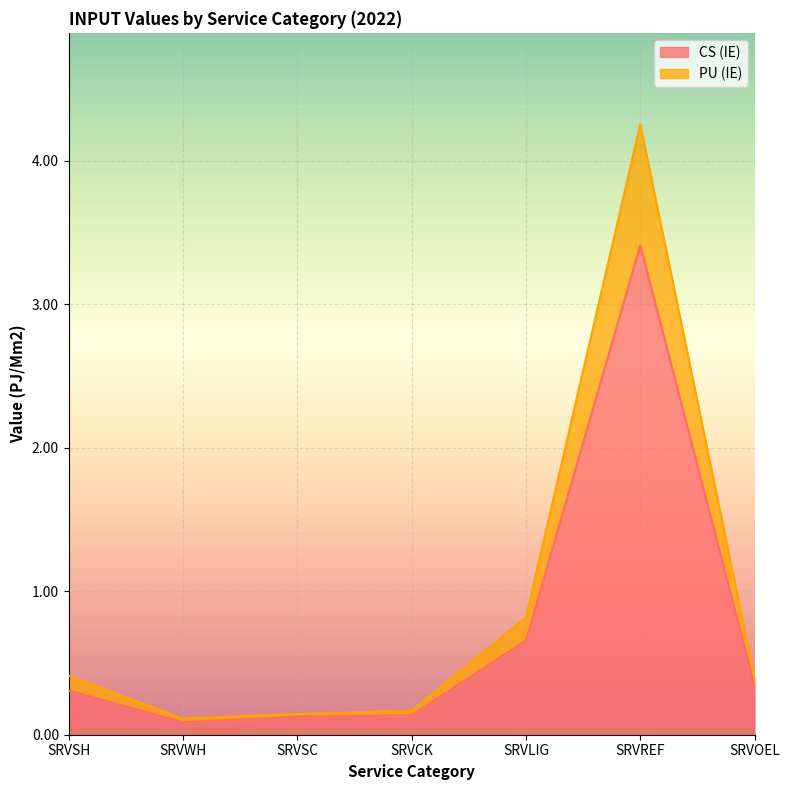

True or false: PU (IE) has more than 2 interior local peaks.

False